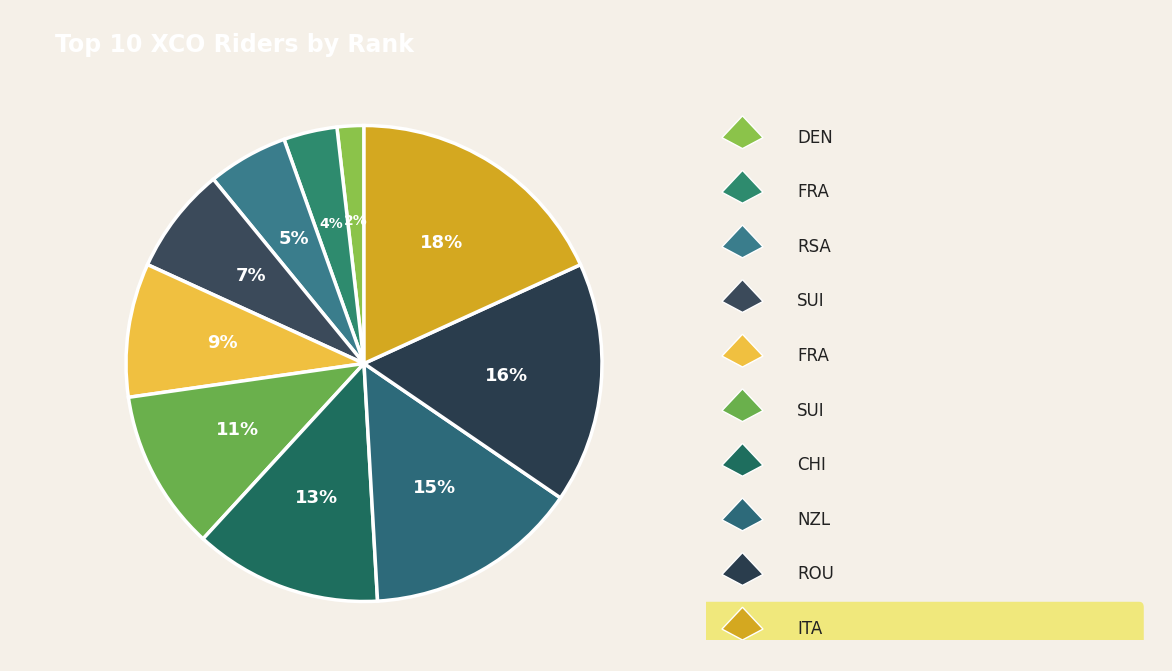

Which category has the smallest portion of the pie?

DEN